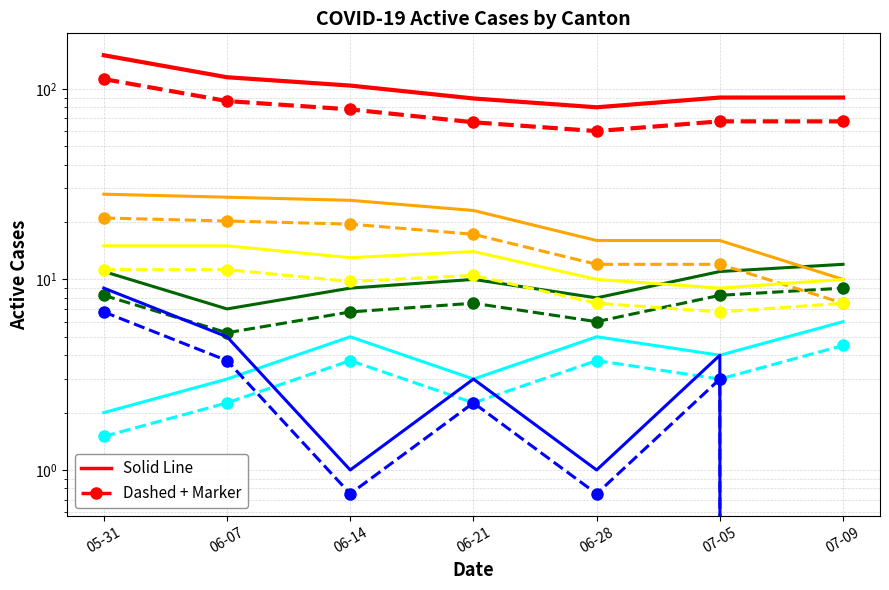

Reading right to left, extract all data points from this chart.

CH: 90	90	80	89	104	115	150
ZH: 12	11	8	10	9	7	11
VD: 10	16	16	23	26	27	28
GE: 6	4	5	3	5	3	2
VS: 10	9	10	14	13	15	15
BE: 0	4	1	3	1	5	9